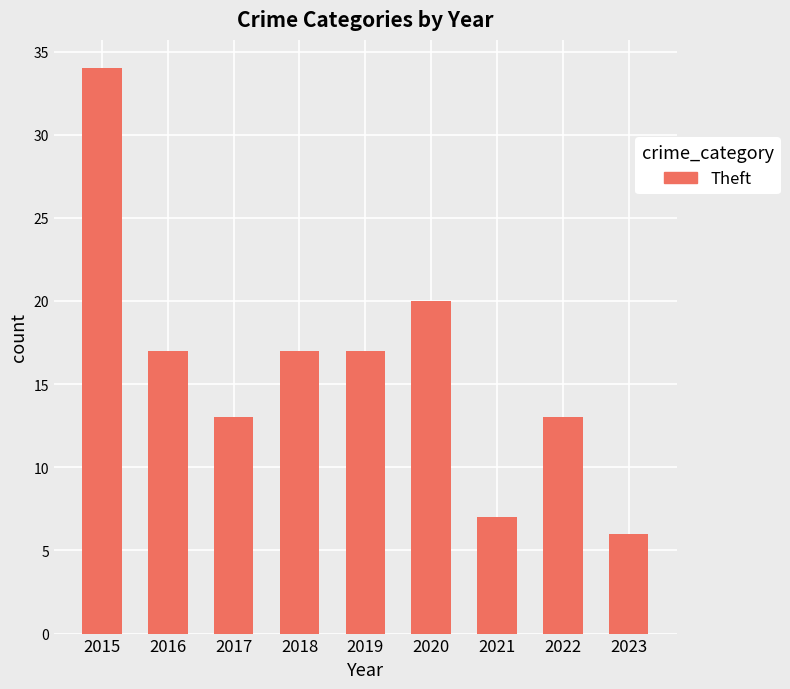

What is the change in value from 2018 to 2023?

-11